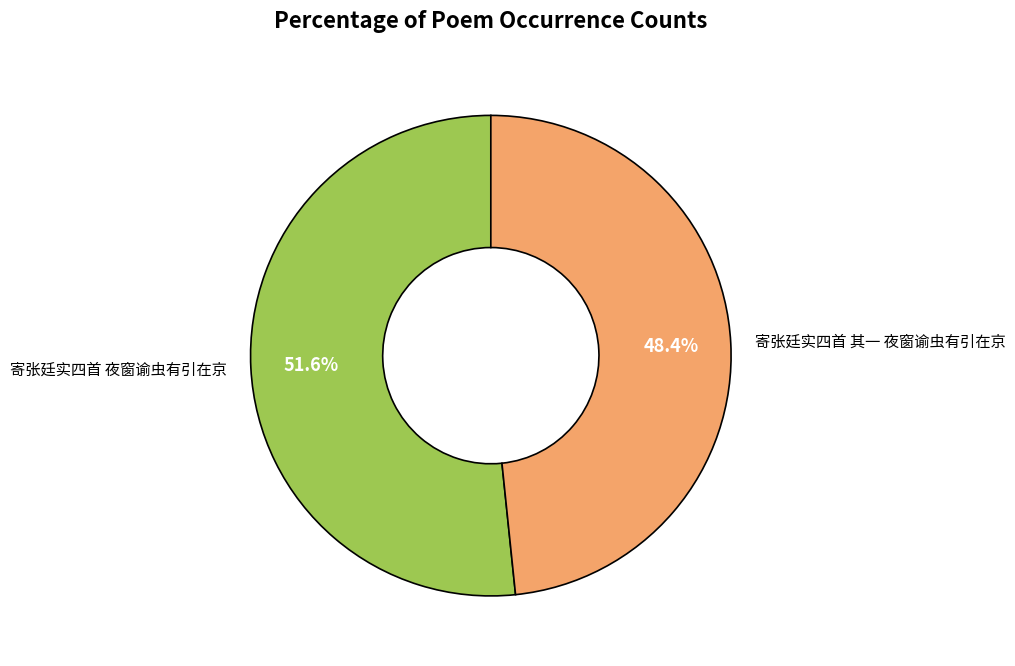

How many segments does this pie chart have?

2